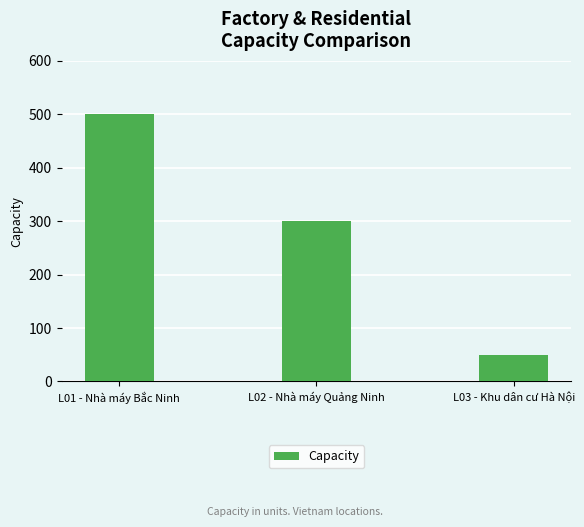

What is the maximum value shown in the chart?

500